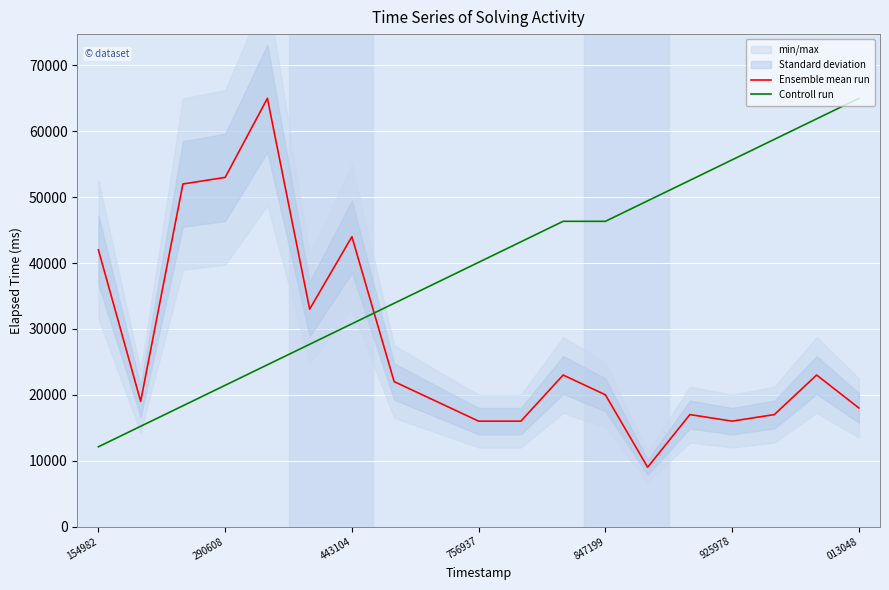

Which series has the largest range (max minus min)?

Ensemble mean run